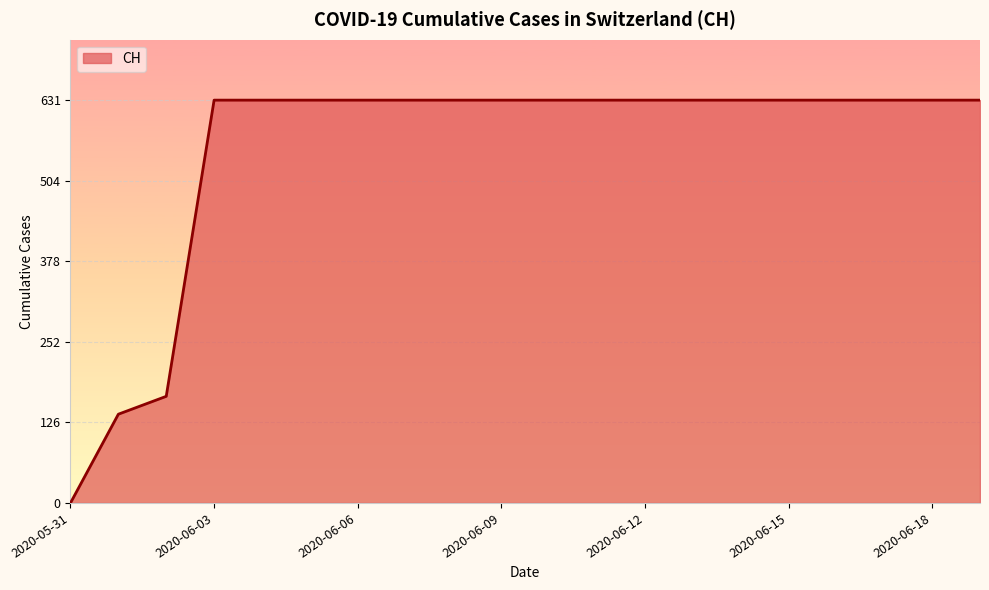

What is the sum of all values?

11033